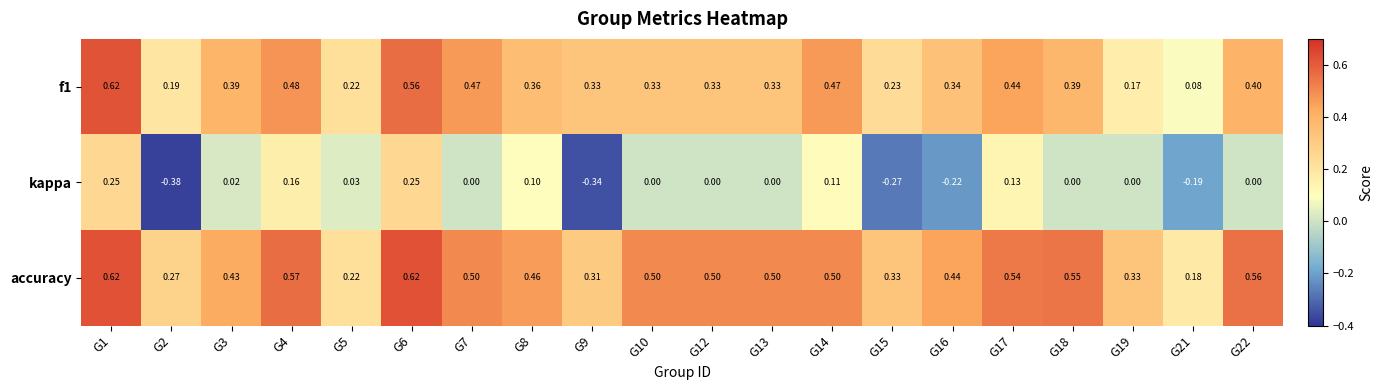

What is the total value across all series at G12?

0.8